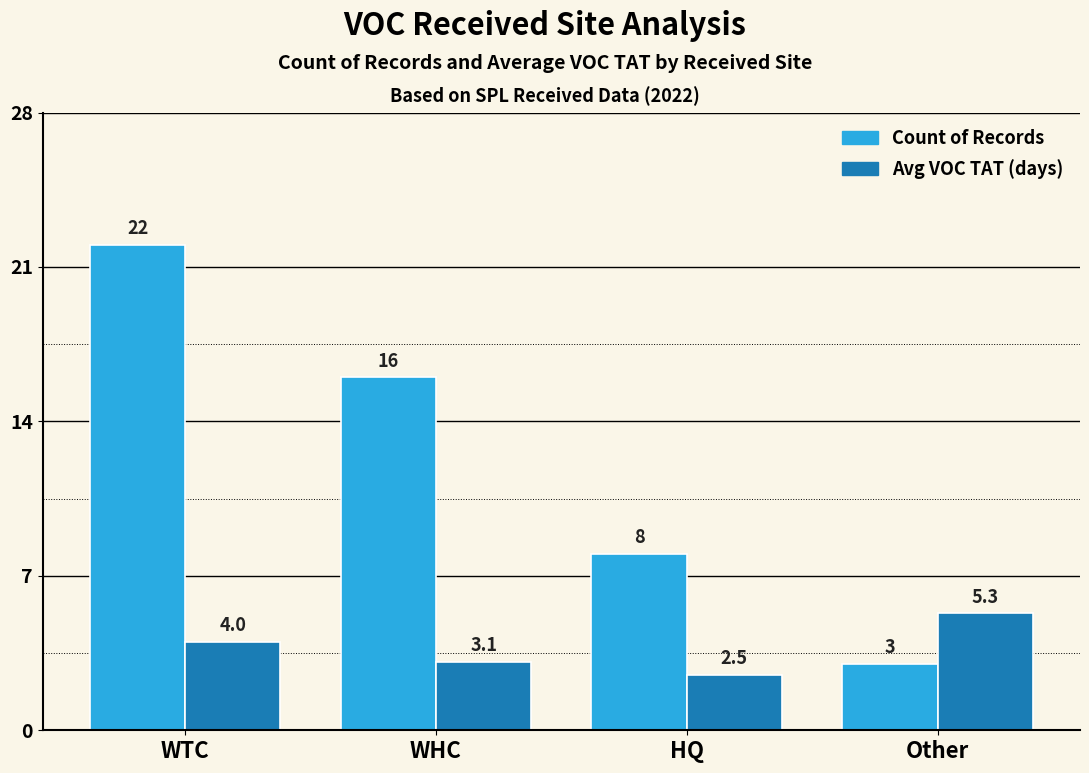

What is the label of the 2nd bar from the right?

HQ